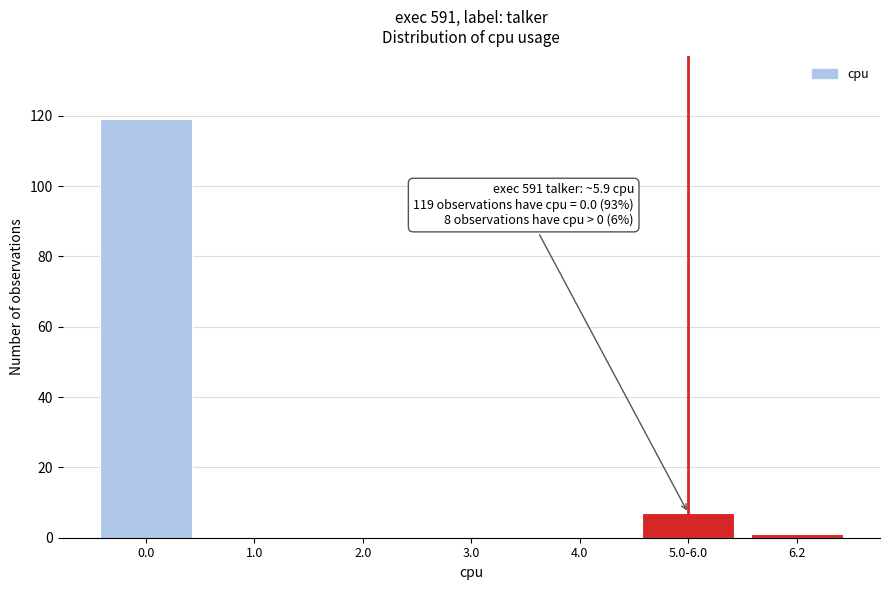

Reading left to right, extract all data points from this chart.

0.0=119	1.0=0	2.0=0	3.0=0	4.0=0	5.0-6.0=7	6.2=1